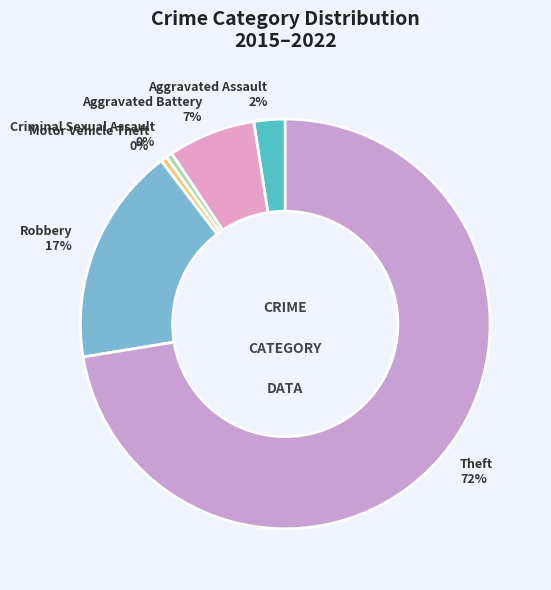

Is it true that Theft is 64% of the pie?

False